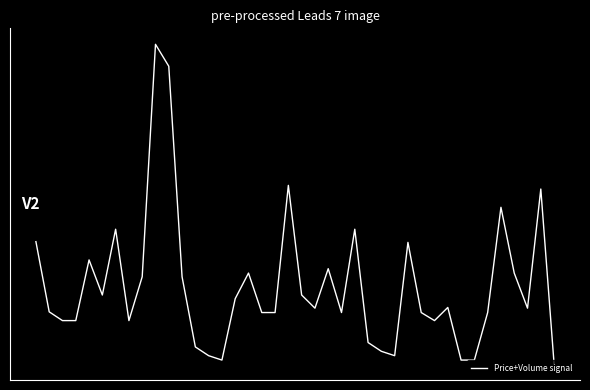

At which category does the chart reach its minimum across all series?

39